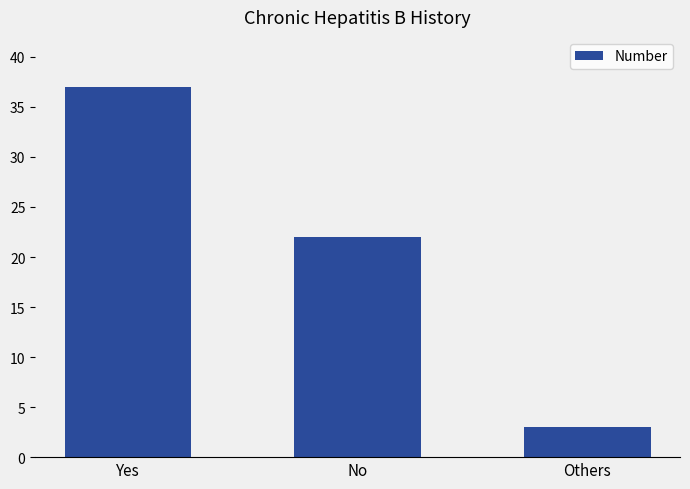

Count the values in the range 3 to 37.

3